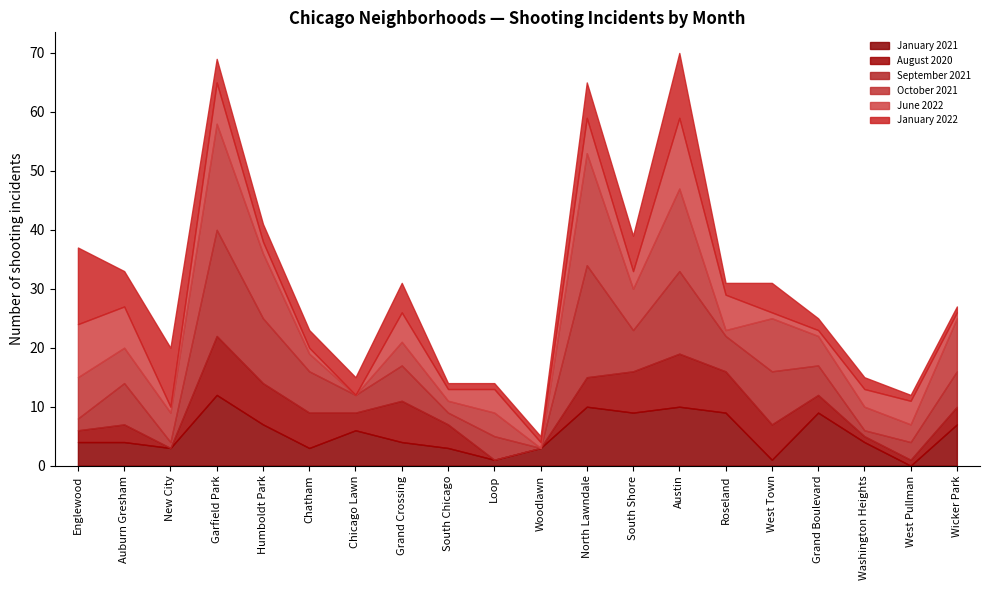

What is the average value of the August 2020 series?

4